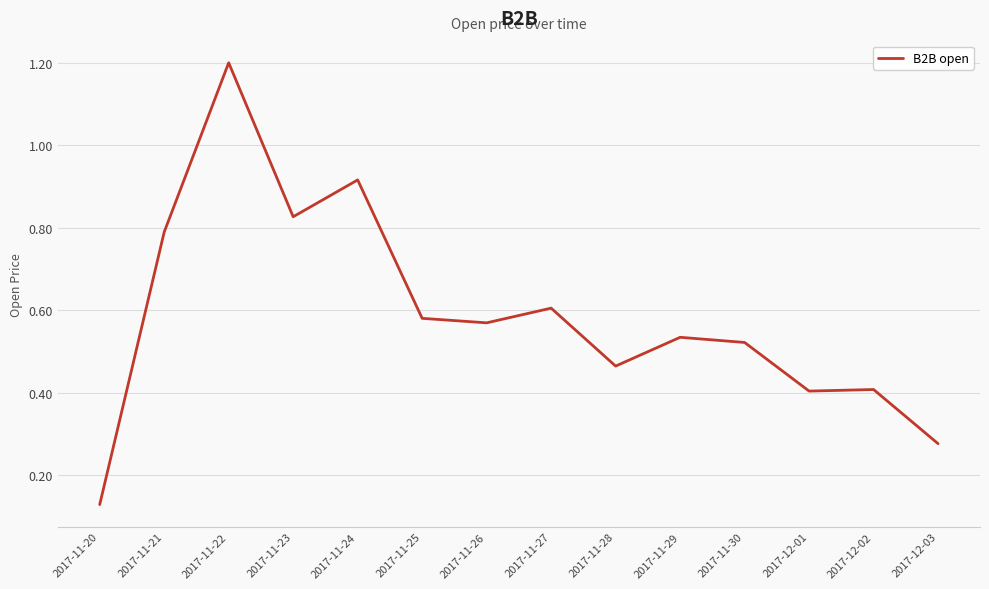

What is the maximum value shown in the chart?

1.2